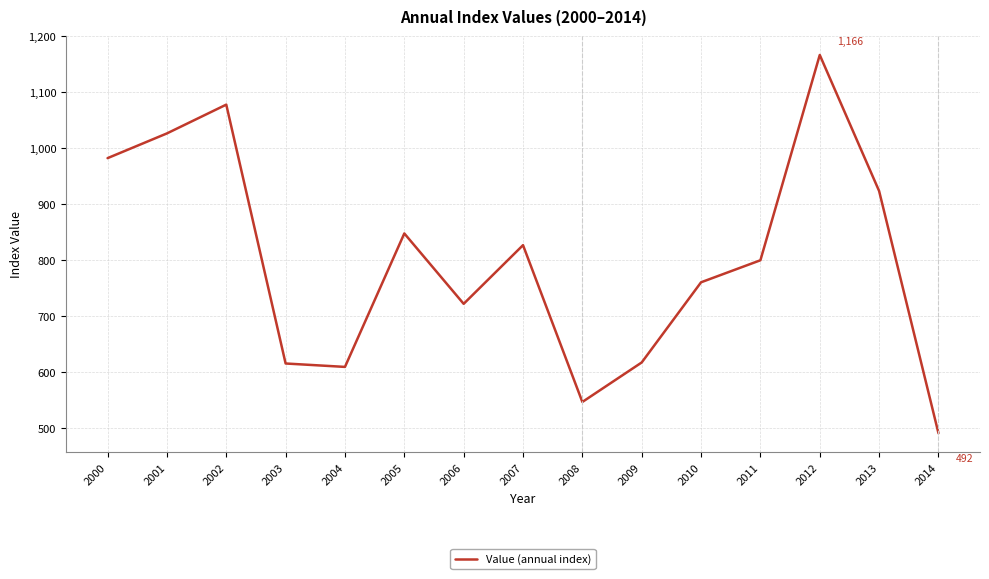

What is the smallest value displayed?

491.6